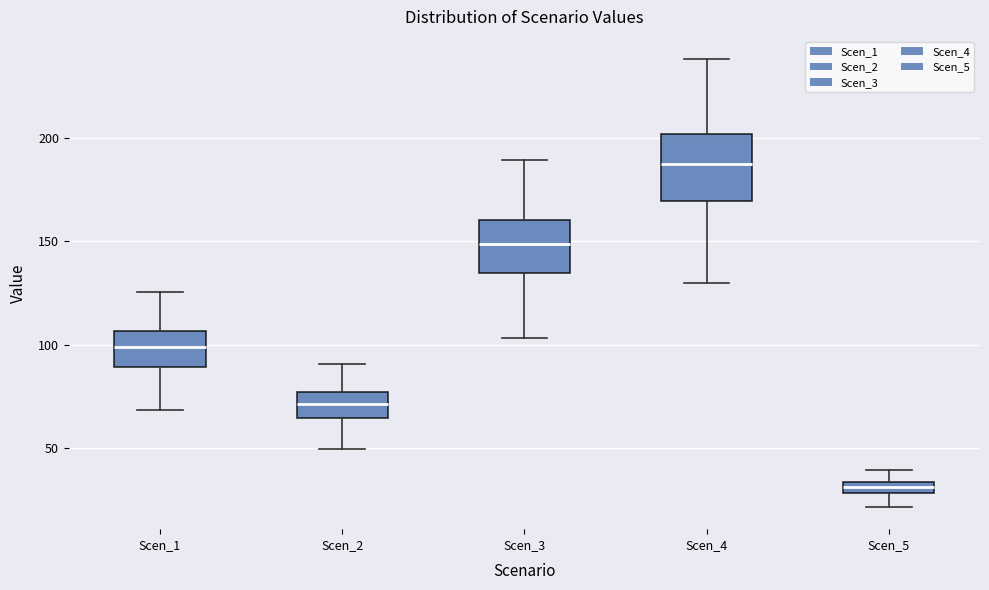

Where does the upper whisker of the box for Scen_5 end on the y-axis? The values are not printed on the chart, so give them approximately, as read against the axis.

40